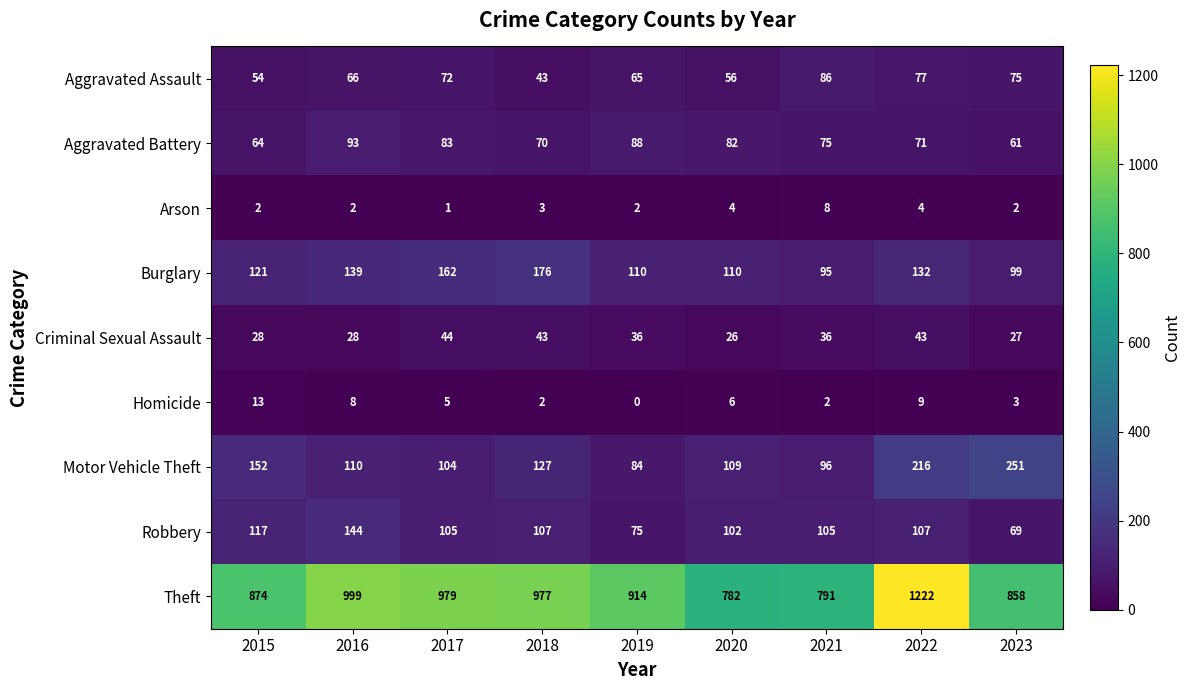

What is the difference between the second highest and second lowest values in the Motor Vehicle Theft series?

120